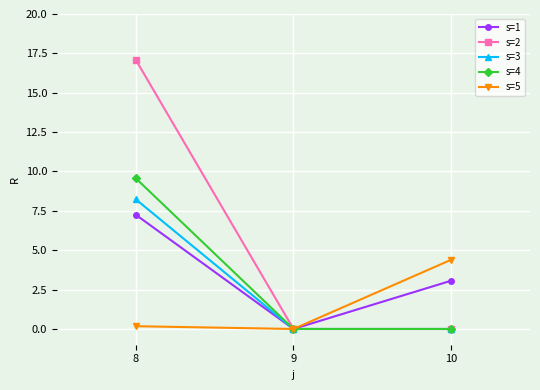

Reading left to right, list all the values displayed in this chart.

s=1: 7.3	0.0	3.1
s=2: 17.1	0.0	0.0
s=3: 8.2	0.0	0.0
s=4: 9.6	0.0	0.0
s=5: 0.2	0.0	4.4